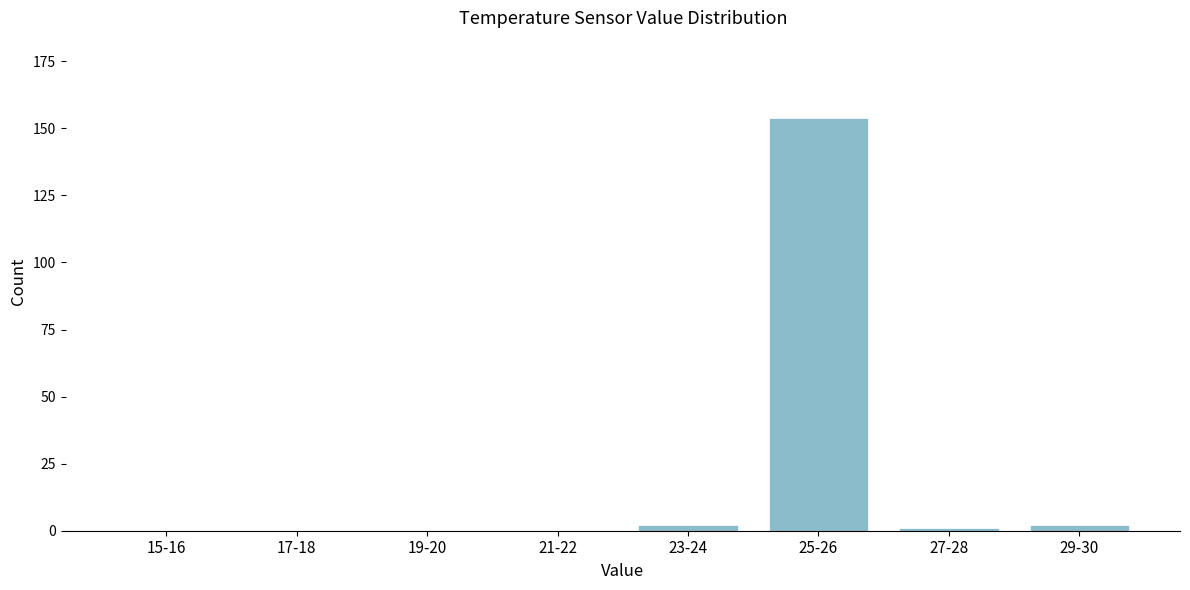

Reading right to left, extract all data points from this chart.

29-30=2	27-28=1	25-26=154	23-24=2	21-22=0	19-20=0	17-18=0	15-16=0